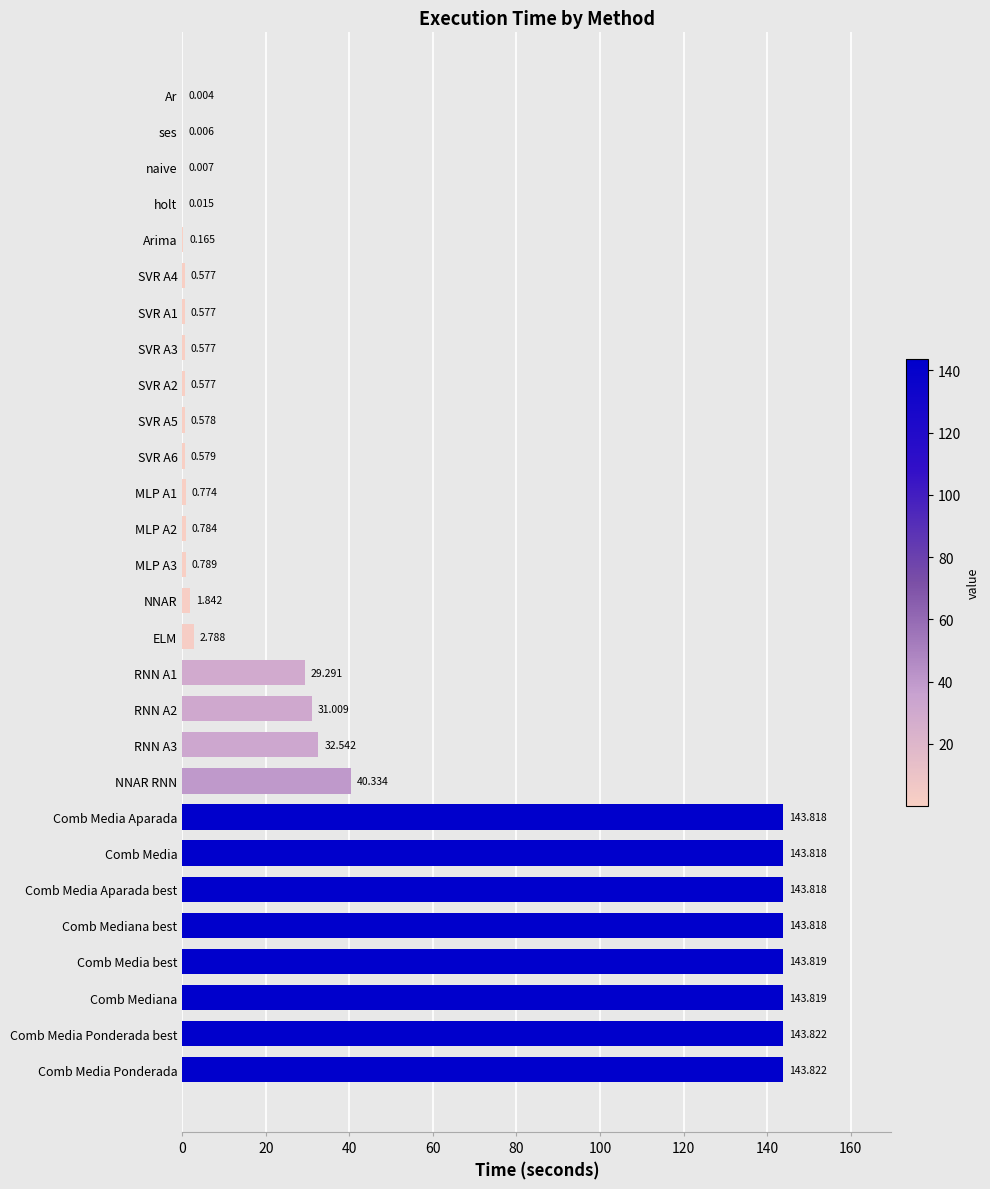

At which label is the value closest to 71?

NNAR RNN